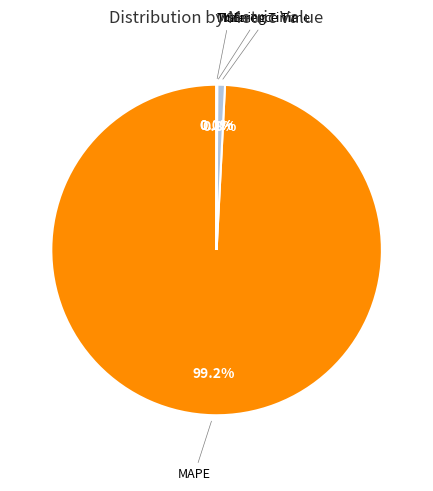

Does any single category account for the majority?

Yes